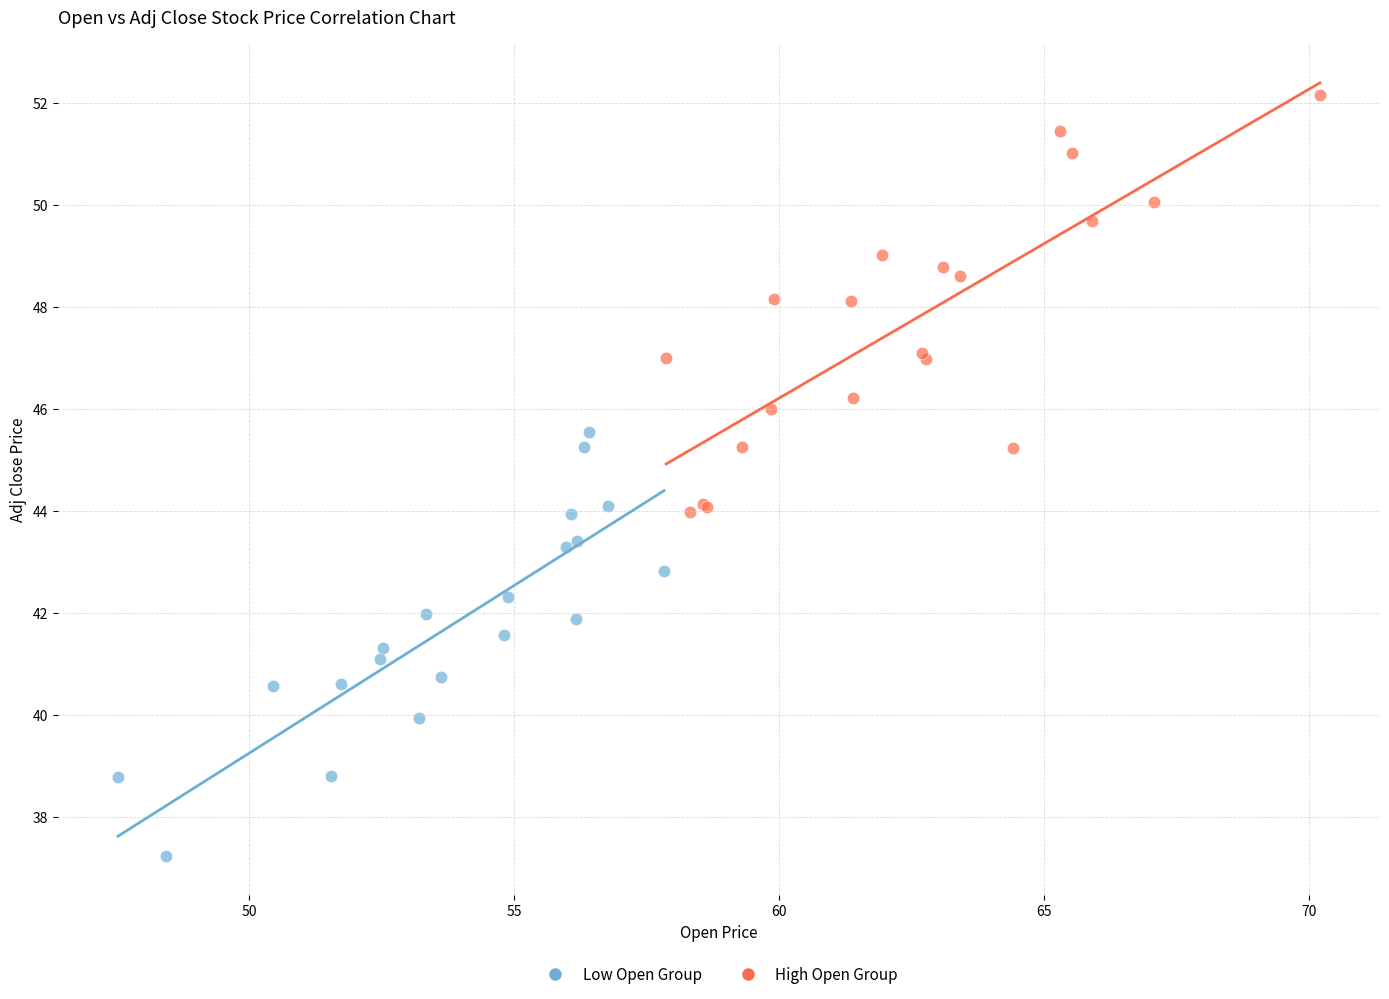

What are all the series names shown in the legend?

Low Open Group, High Open Group